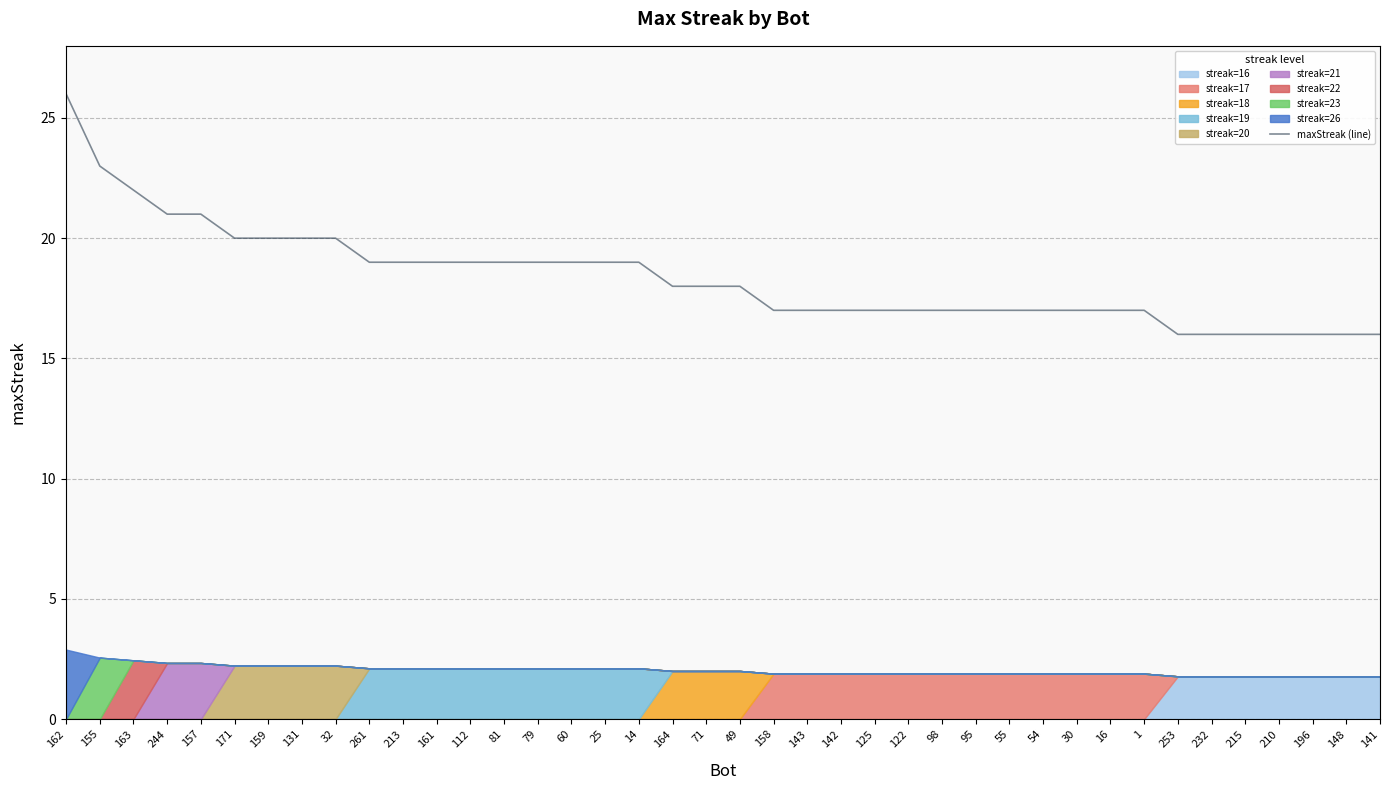

What is the value of the 11th point from the left?

19